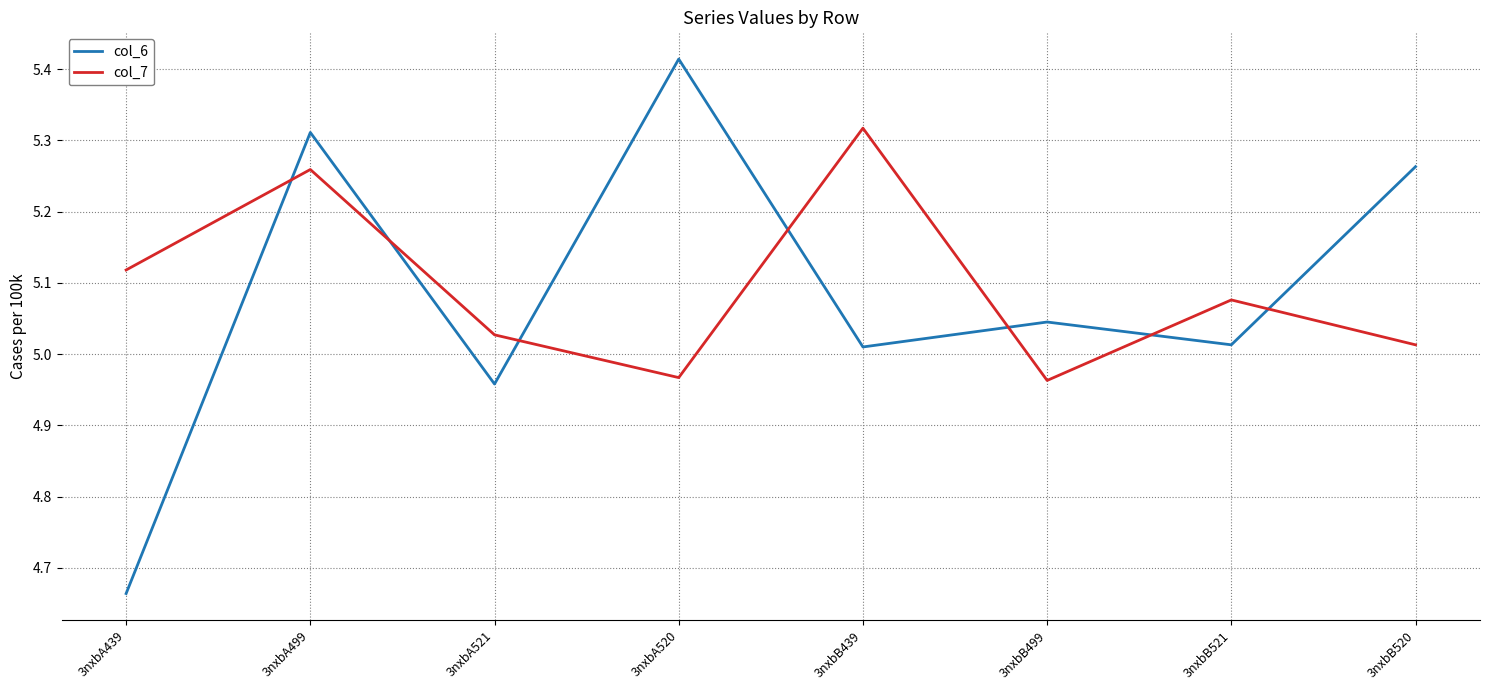

Which category has the highest value across all series?

3nxbA520